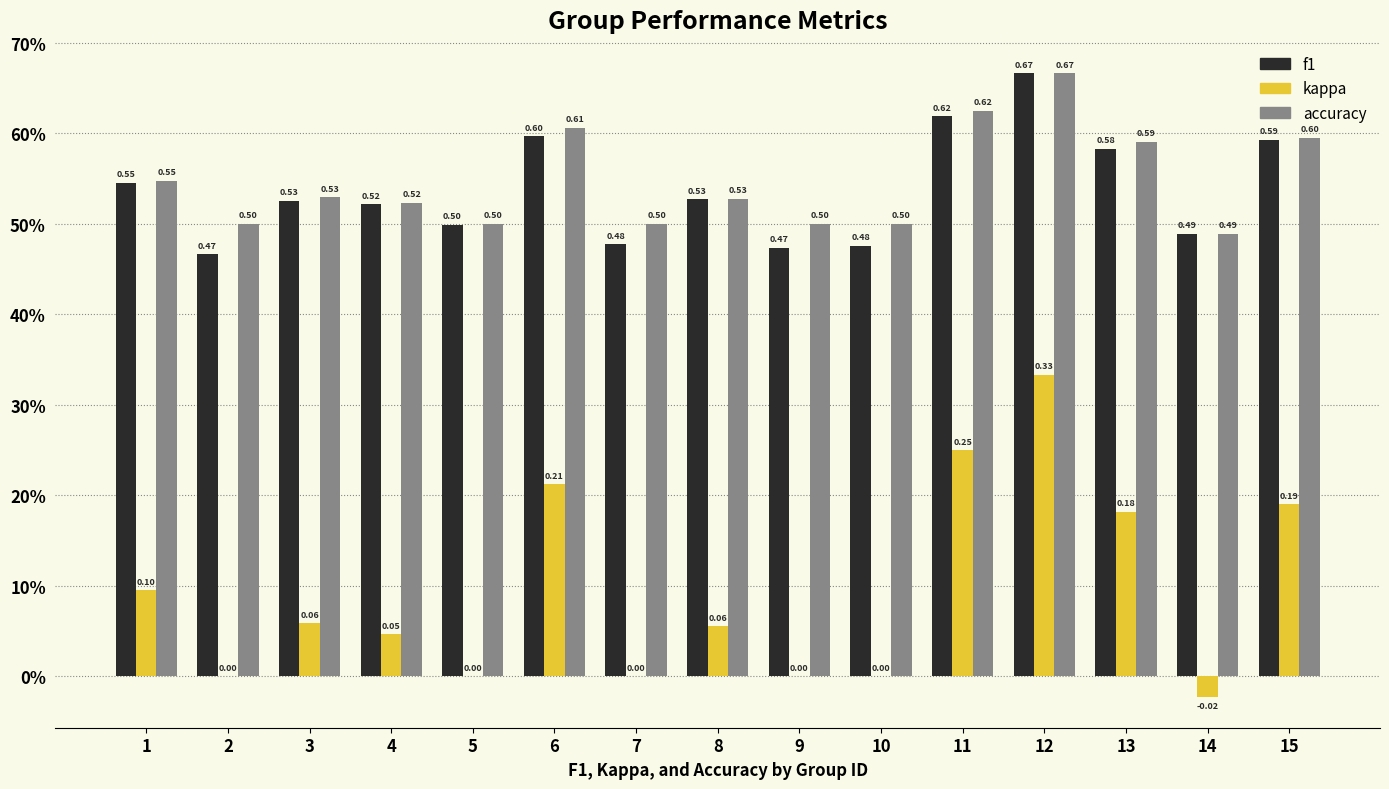

What is the difference between the highest and lowest values at 15?

0.4